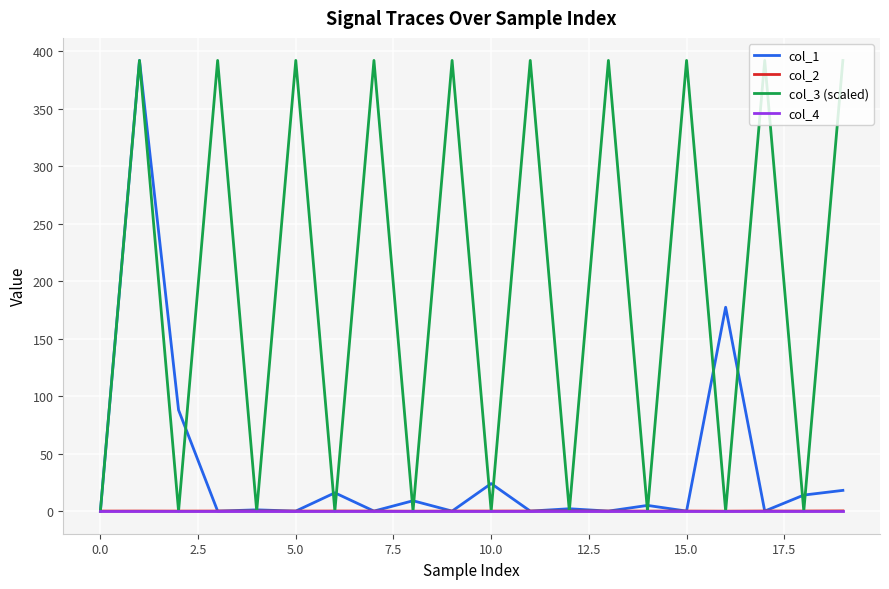

What is the maximum value shown in the chart?

391.9